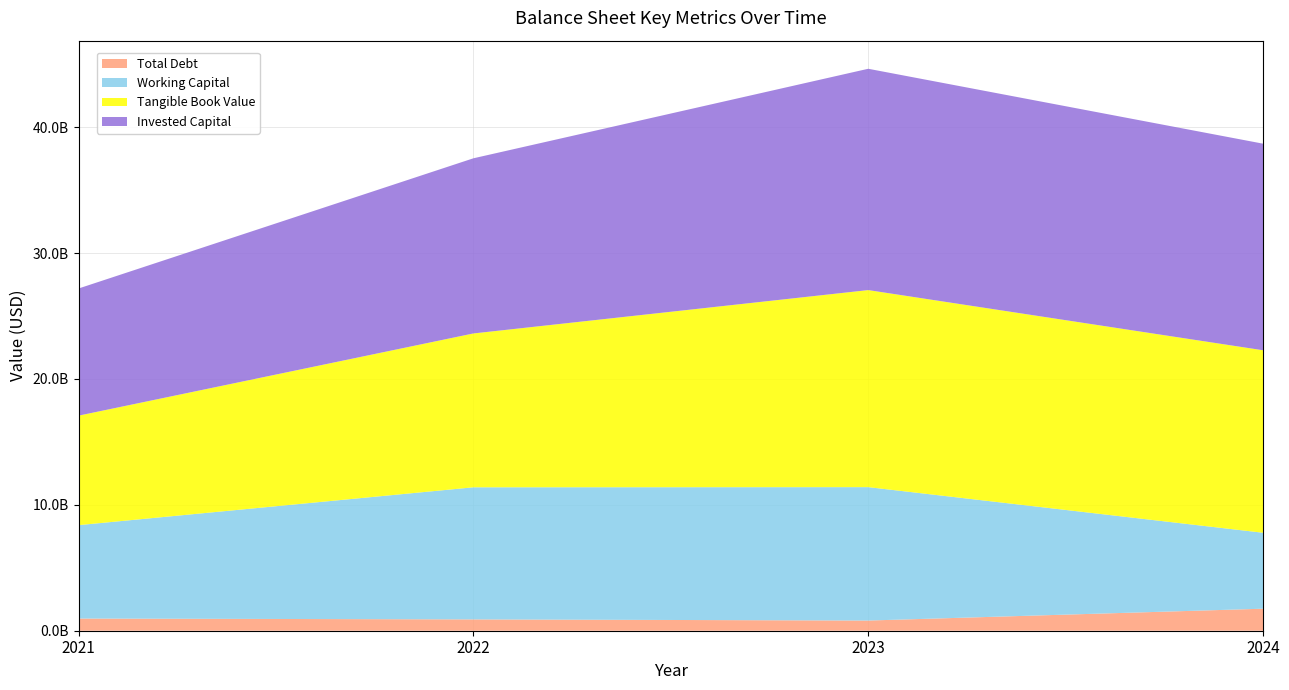

Reading left to right, extract all data points from this chart.

Total Debt: 967400000	899700000	808400000	1749500000
Working Capital: 7418600000	10492700000	10596800000	6031800000
Tangible Book Value: 8697800000	12221100000	15652500000	14495700000
Invested Capital: 10100000000	13912700000	17580400000	16409600000